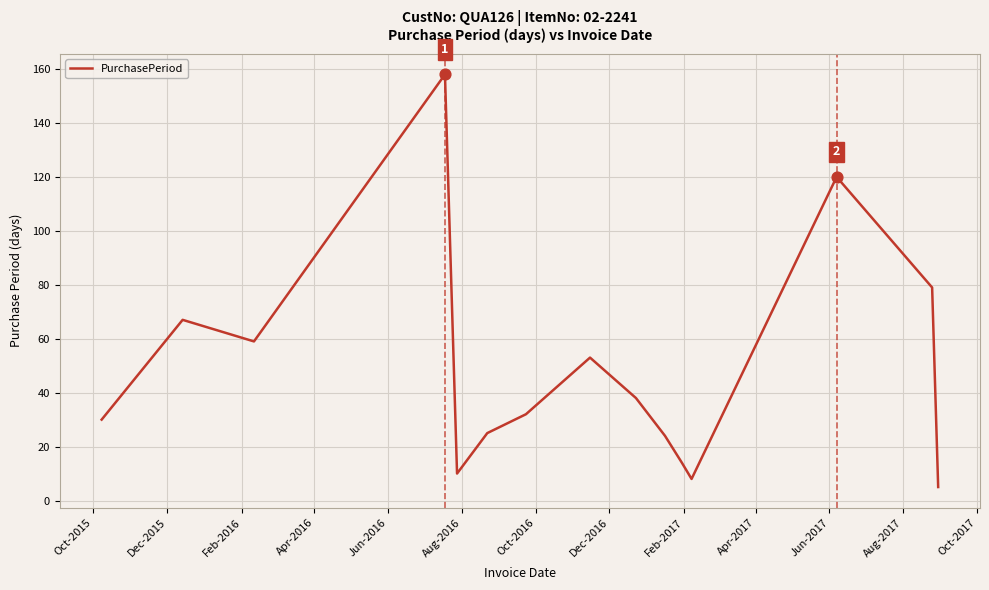

What is the difference between the maximum and minimum values?

153